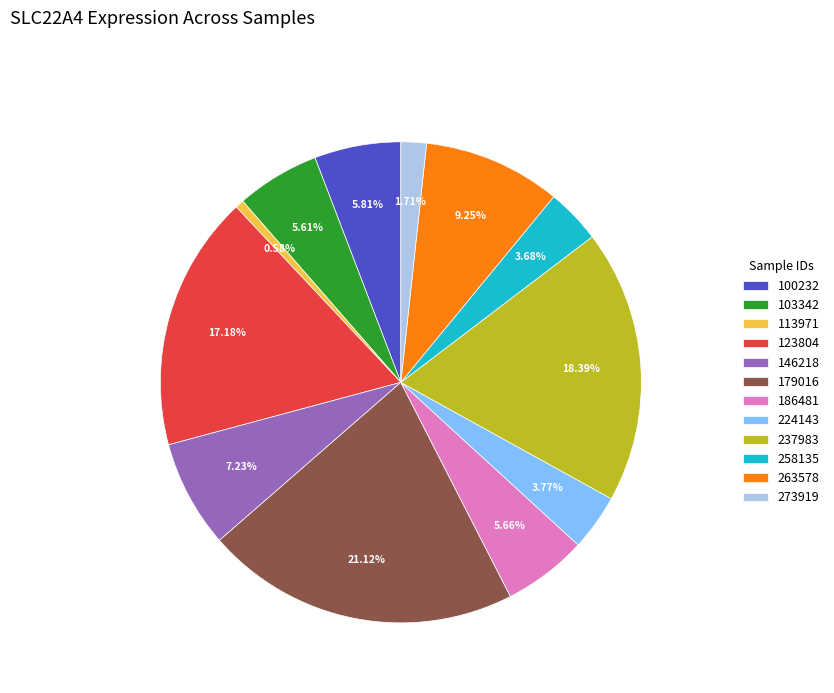

How many slices are in this pie chart?

12